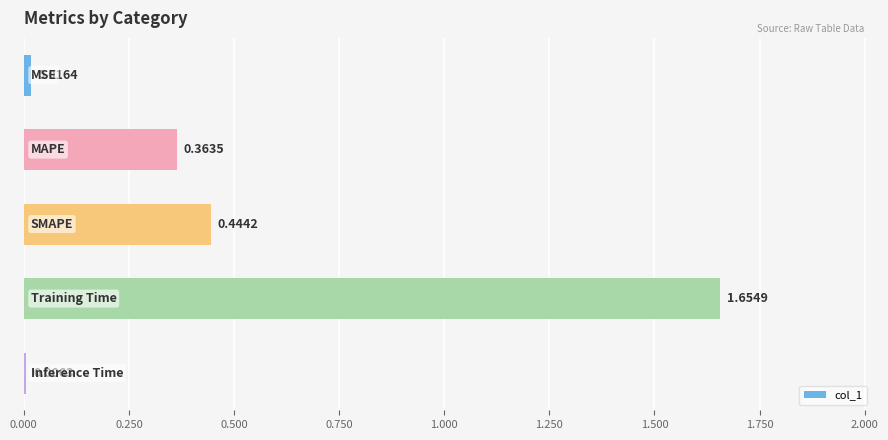

Does the chart contain any negative values?

No